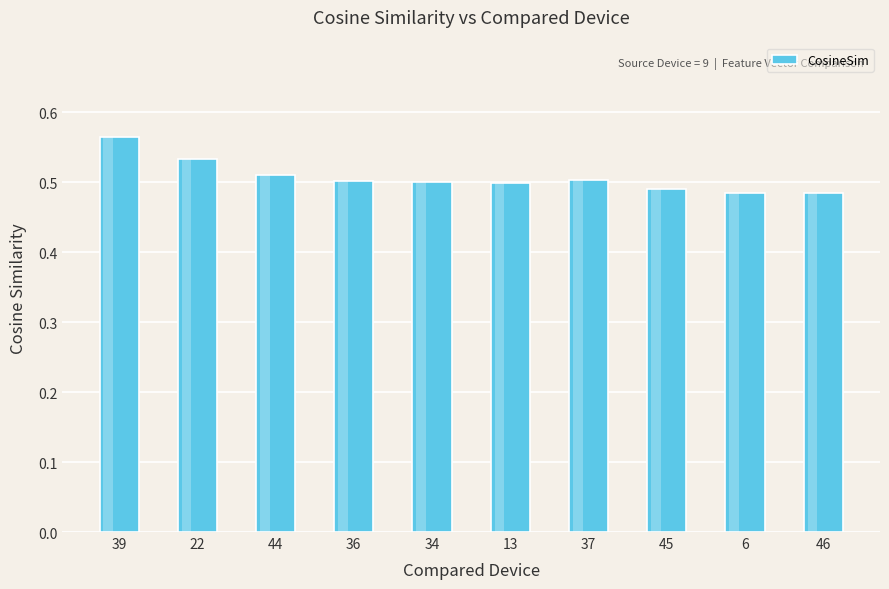

What position from the left is 39?

1